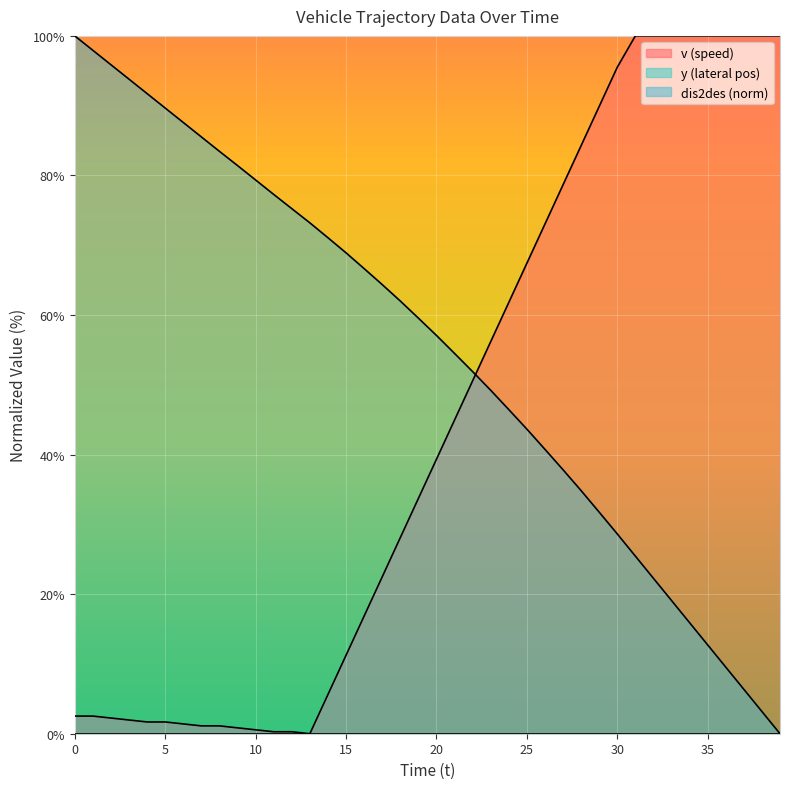

List the labels in order of v value, smallest first.

13, 11, 12, 10, 9, 7, 8, 6, 4, 5, 3, 2, 0, 1, 14, 15, 16, 17, 18, 19, 20, 21, 22, 23, 24, 25, 26, 27, 28, 29, 30, 31, 32, 33, 34, 35, 36, 37, 38, 39